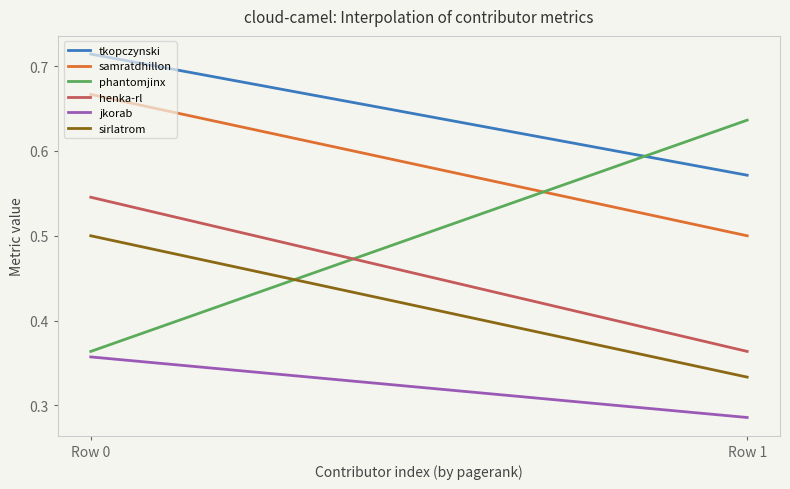

Count the henka-rl values in the range 0 to 1.

300